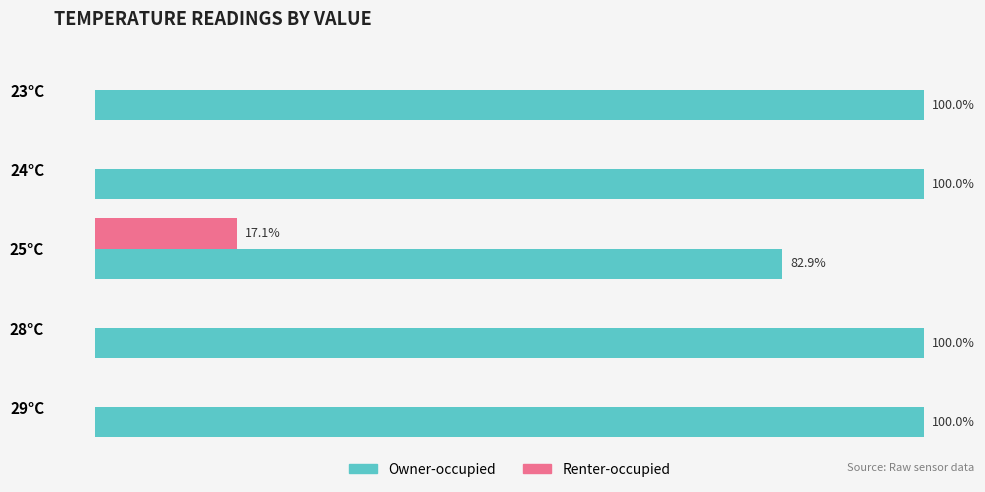

Which series has the largest total across all categories?

Owner-occupied